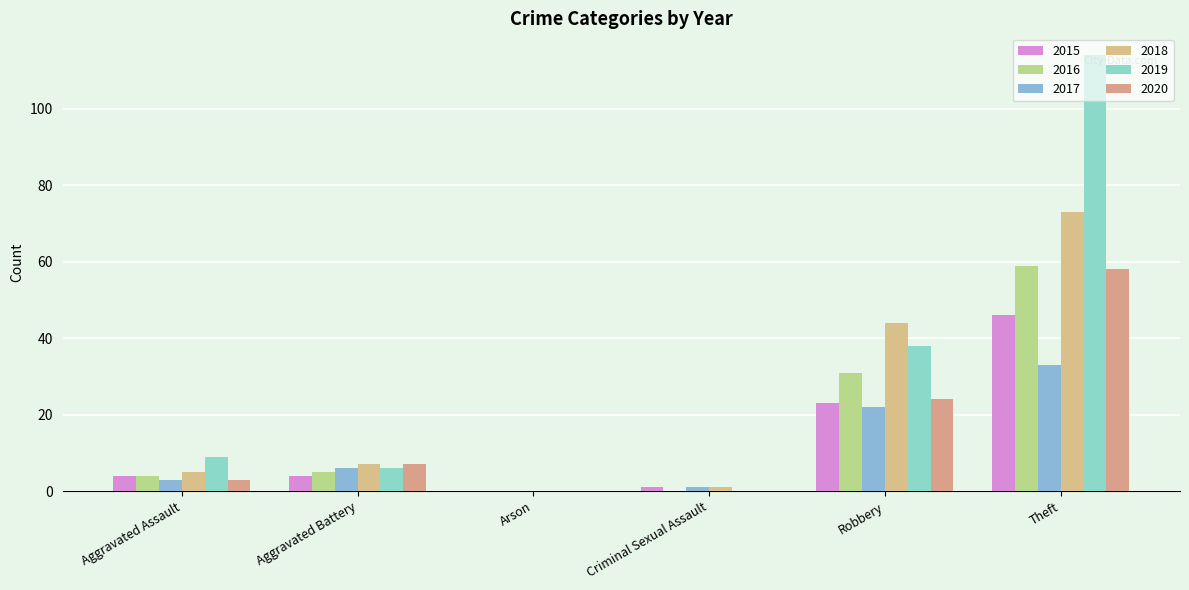

What are all the series names shown in the legend?

2015, 2016, 2017, 2018, 2019, 2020